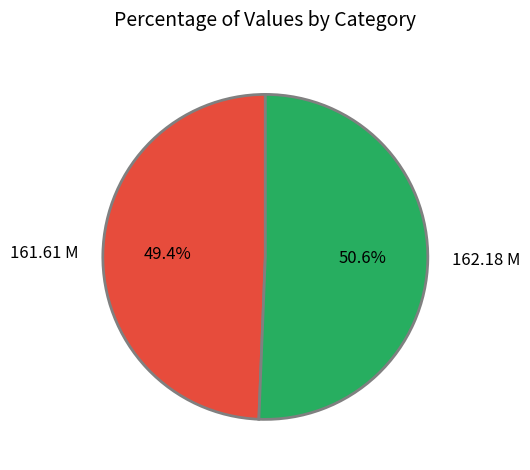

Is 161.61 M the majority of the pie?

No